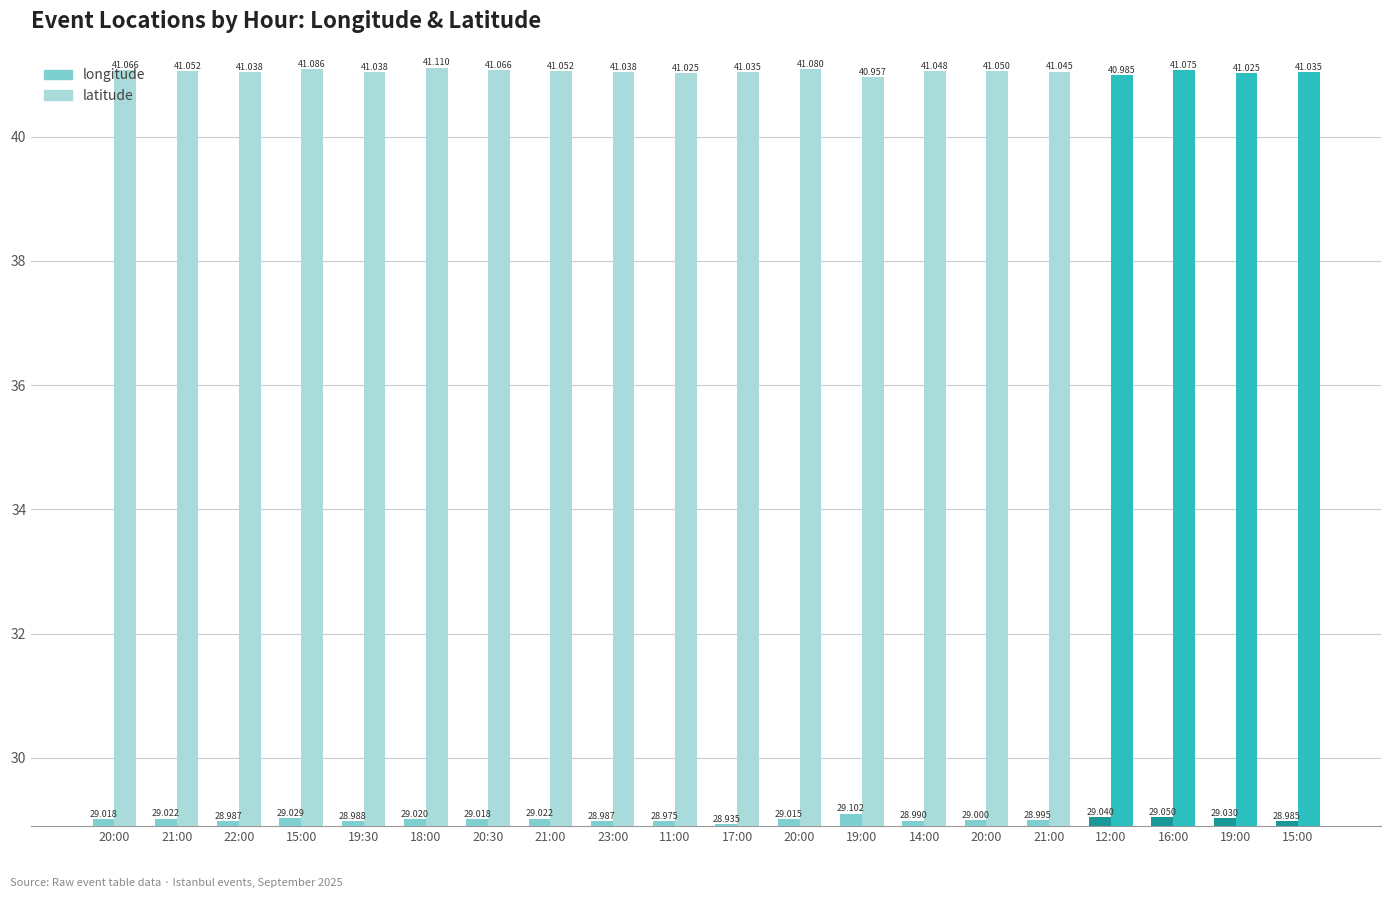

What are all the series names shown in the legend?

longitude, latitude